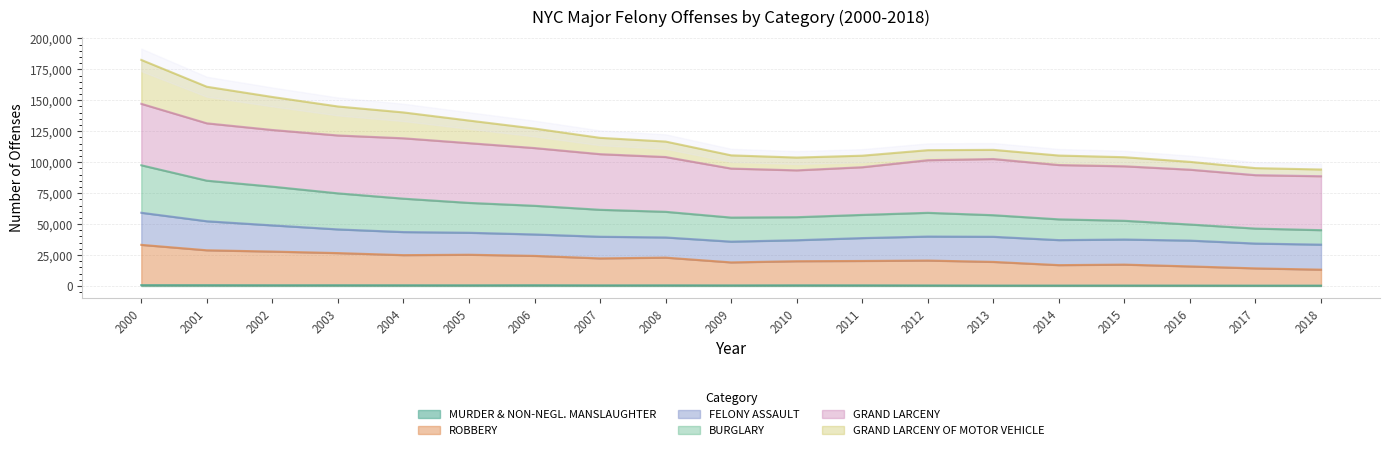

List the series in order of their overall mean, highest first.

GRAND LARCENY OF MOTOR VEHICLE, BURGLARY, ROBBERY, MURDER & NON-NEGL. MANSLAUGHTER